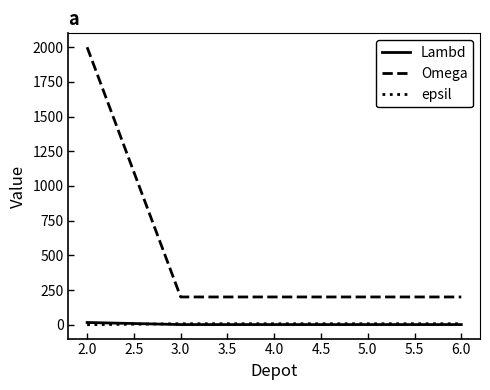

Does the chart have visible grid lines?

No